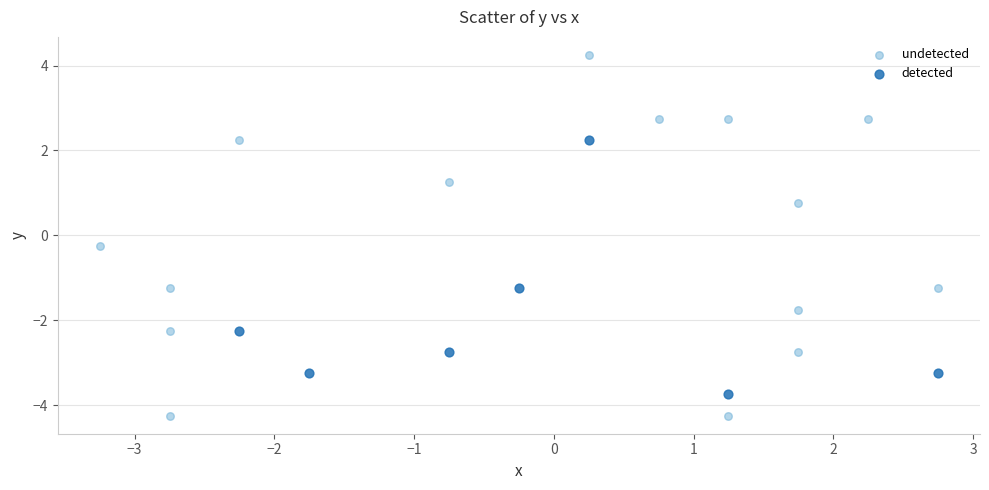

Which series contains the highest Y value?

undetected